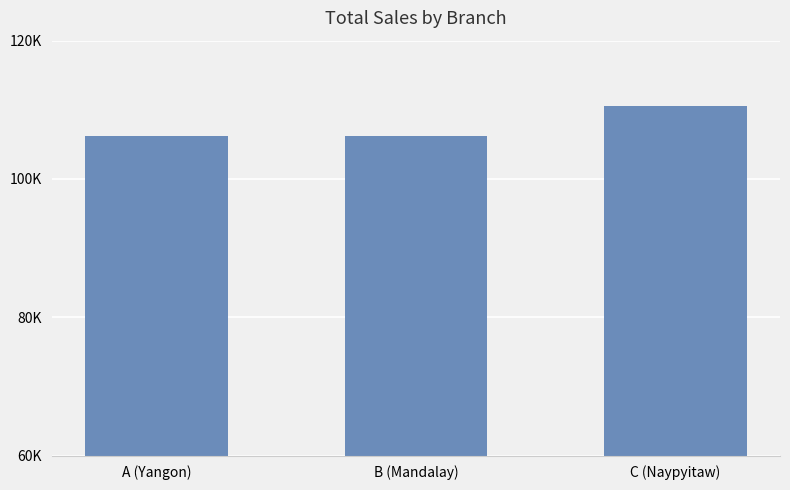

What is the sum of all values?

322966.8